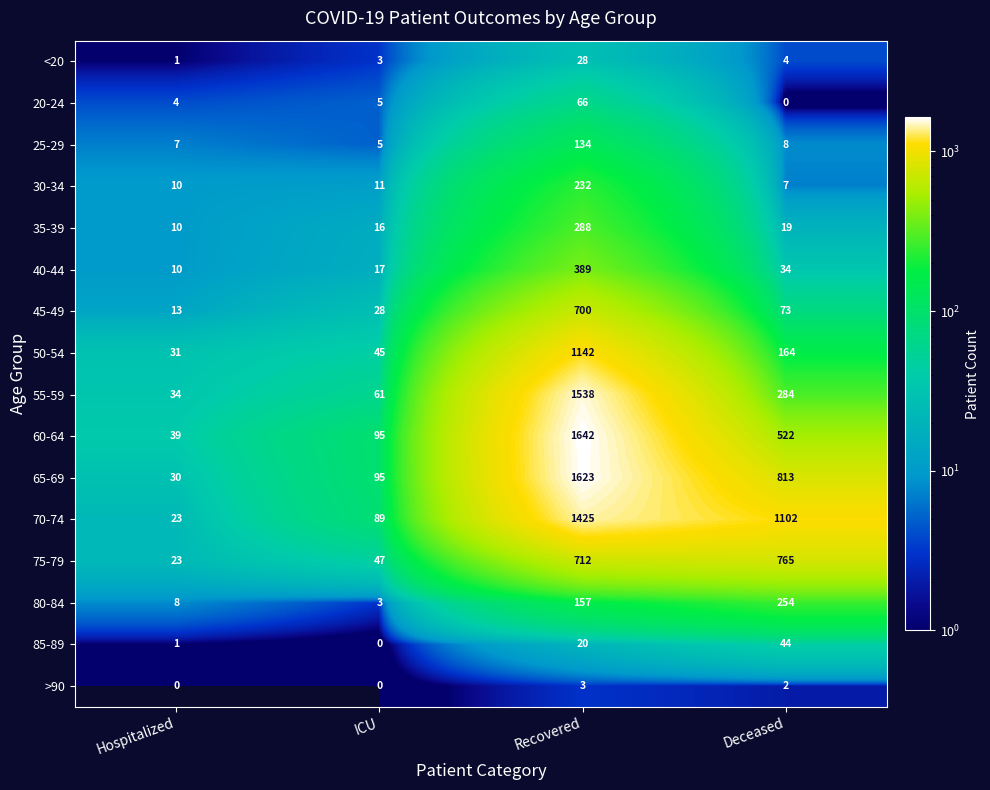

How many series are shown in this chart?

16